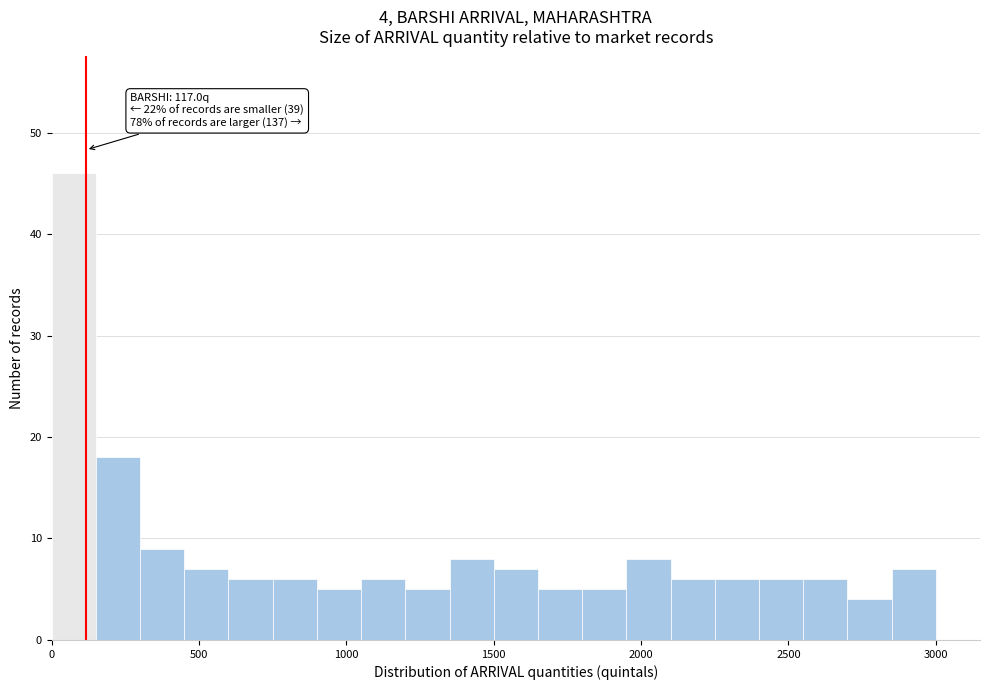

Read against the x-axis, roughly where is the centre of the tallest bar?

100